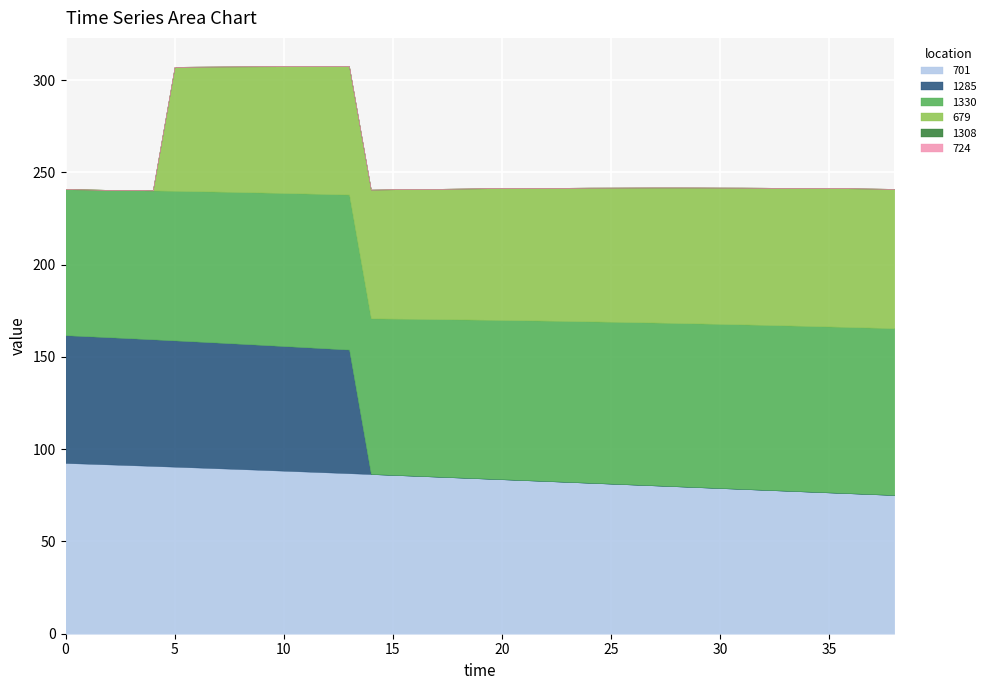

Reading left to right, extract all data points from this chart.

701: 0=92.5	1=92.1	2=91.7	3=91.3	4=90.9	5=90.5	6=90.1	7=89.7	8=89.2	9=88.8	10=88.3	11=87.9	12=87.4	13=87.0	14=86.5	15=86.0	16=85.6	17=85.1	18=84.7	19=84.2	20=83.7	21=83.2	22=82.8	23=82.3	24=81.8	25=81.3	26=80.8	27=80.4	28=79.9	29=79.4	30=78.9	31=78.5	32=78.0	33=77.5	34=77.0	35=76.6	36=76.1	37=75.6	38=75.2
1285: 0=69.2	1=69.1	2=68.9	3=68.8	4=68.6	5=68.4	6=68.2	7=68.1	8=67.9	9=67.7	10=67.5	11=67.3	12=67.2	13=67.0	14=0.0	15=0.0	16=0.0	17=0.0	18=0.0	19=0.0	20=0.0	21=0.0	22=0.0	23=0.0	24=0.0	25=0.0	26=0.0	27=0.0	28=0.0	29=0.0	30=0.0	31=0.0	32=0.0	33=0.0	34=0.0	35=0.0	36=0.0	37=0.0	38=0.0
1330: 0=79.1	1=79.5	2=79.9	3=80.3	4=80.7	5=81.1	6=81.4	7=81.8	8=82.2	9=82.6	10=82.9	11=83.3	12=83.7	13=84.0	14=84.3	15=84.7	16=85.0	17=85.3	18=85.7	19=86.0	20=86.3	21=86.6	22=86.9	23=87.2	24=87.5	25=87.7	26=88.0	27=88.2	28=88.5	29=88.7	30=88.9	31=89.2	32=89.4	33=89.6	34=89.8	35=89.9	36=90.1	37=90.2	38=90.4
679: 0=0.0	1=0.0	2=0.0	3=0.0	4=0.0	5=67.2	6=67.5	7=67.8	8=68.1	9=68.4	10=68.7	11=68.9	12=69.2	13=69.5	14=69.8	15=70.1	16=70.3	17=70.6	18=70.9	19=71.2	20=71.4	21=71.7	22=71.9	23=72.2	24=72.5	25=72.7	26=72.9	27=73.2	28=73.4	29=73.7	30=73.9	31=74.1	32=74.3	33=74.5	34=74.8	35=75.0	36=75.2	37=75.3	38=75.5
1308: 0=0.0	1=0.0	2=0.0	3=0.0	4=0.0	5=0.0	6=0.0	7=0.0	8=0.0	9=0.0	10=0.0	11=0.0	12=0.0	13=0.0	14=0.0	15=0.0	16=0.0	17=0.0	18=0.0	19=0.0	20=0.0	21=0.0	22=0.0	23=0.0	24=0.0	25=0.0	26=0.0	27=0.0	28=0.0	29=0.0	30=0.0	31=0.0	32=0.0	33=0.0	34=0.0	35=0.0	36=0.0	37=0.0	38=0.0
724: 0=0.0	1=0.0	2=0.0	3=0.0	4=0.0	5=0.0	6=0.0	7=0.0	8=0.0	9=0.0	10=0.0	11=0.0	12=0.0	13=0.0	14=0.0	15=0.0	16=0.0	17=0.0	18=0.0	19=0.0	20=0.0	21=0.0	22=0.0	23=0.0	24=0.0	25=0.0	26=0.0	27=0.0	28=0.0	29=0.0	30=0.0	31=0.0	32=0.0	33=0.0	34=0.0	35=0.0	36=0.0	37=0.0	38=0.0